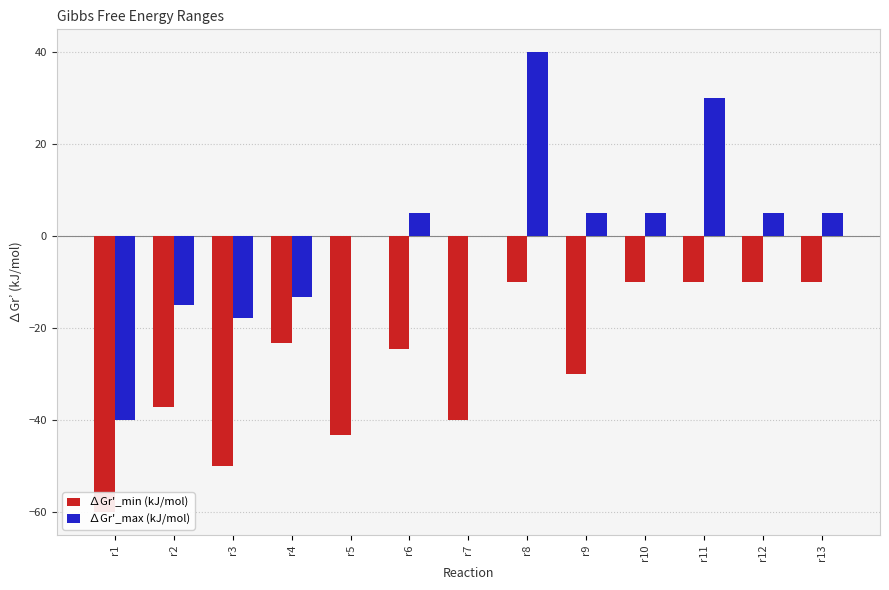

At which label does ∆Gr'_max (kJ/mol) reach its peak?

r8